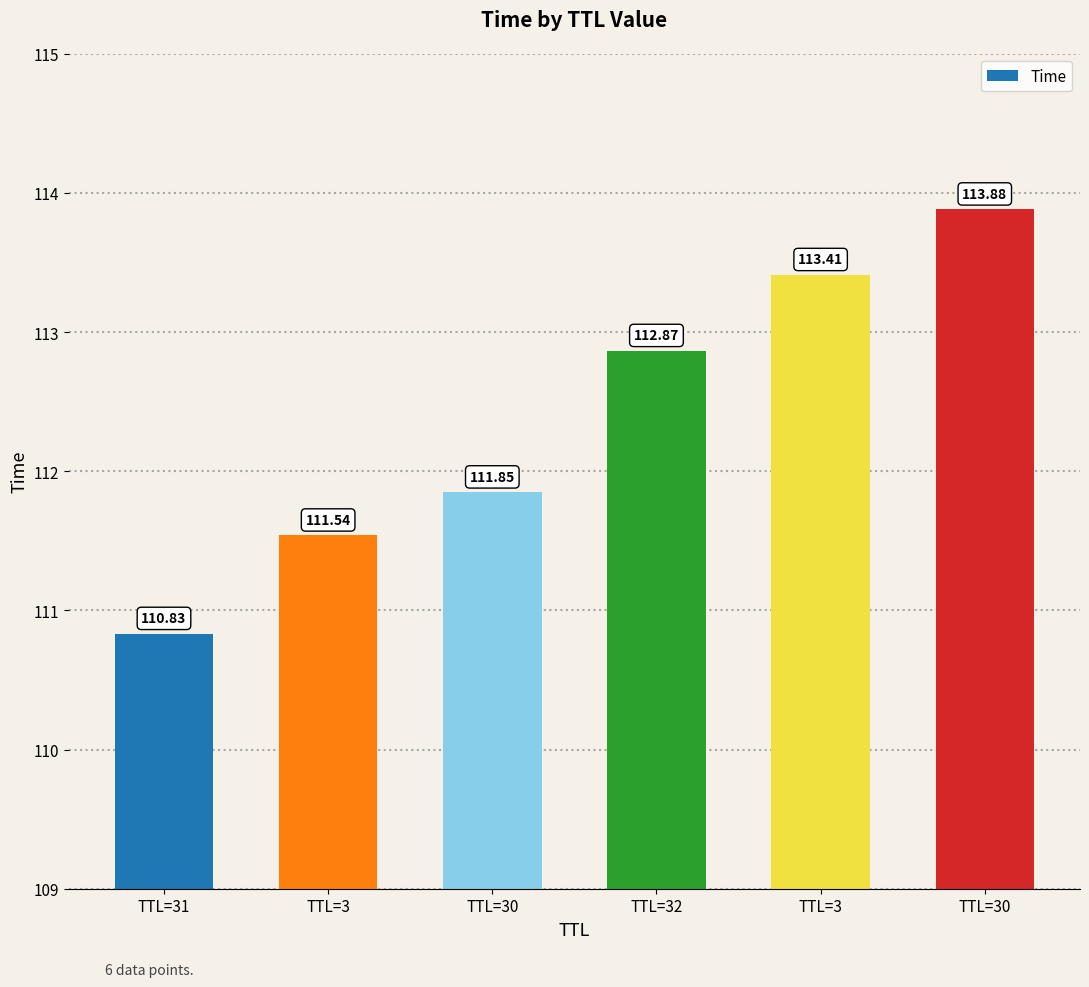

Are the bars horizontal?

No